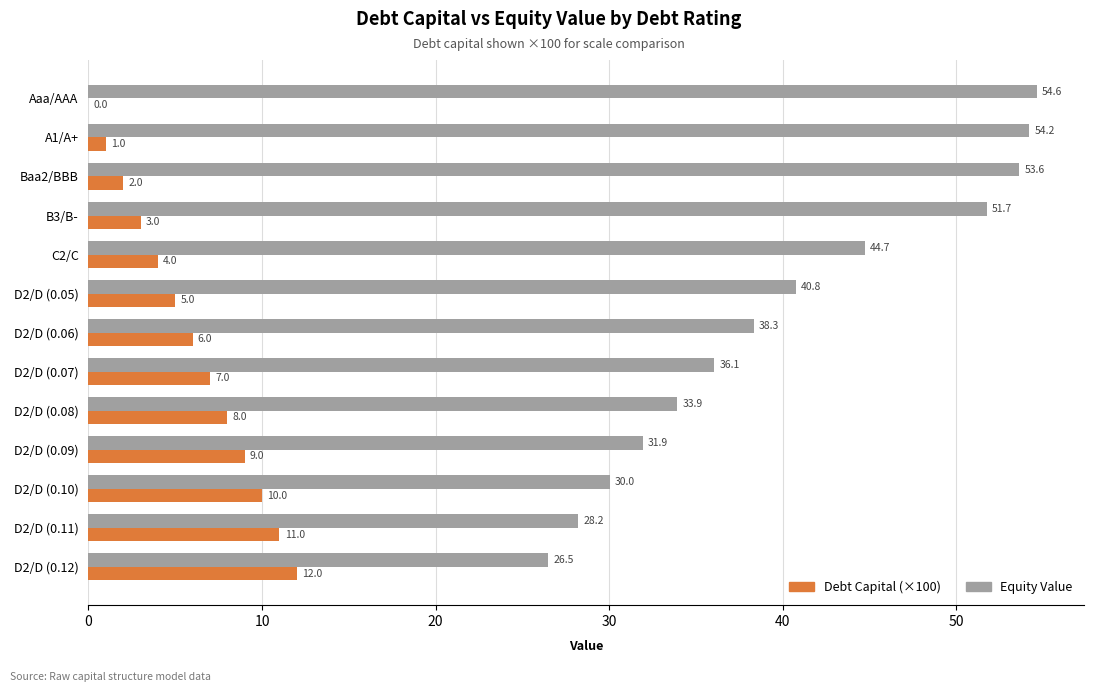

Which series changed the most between C2/C and D2/D (0.10)?

Equity Value